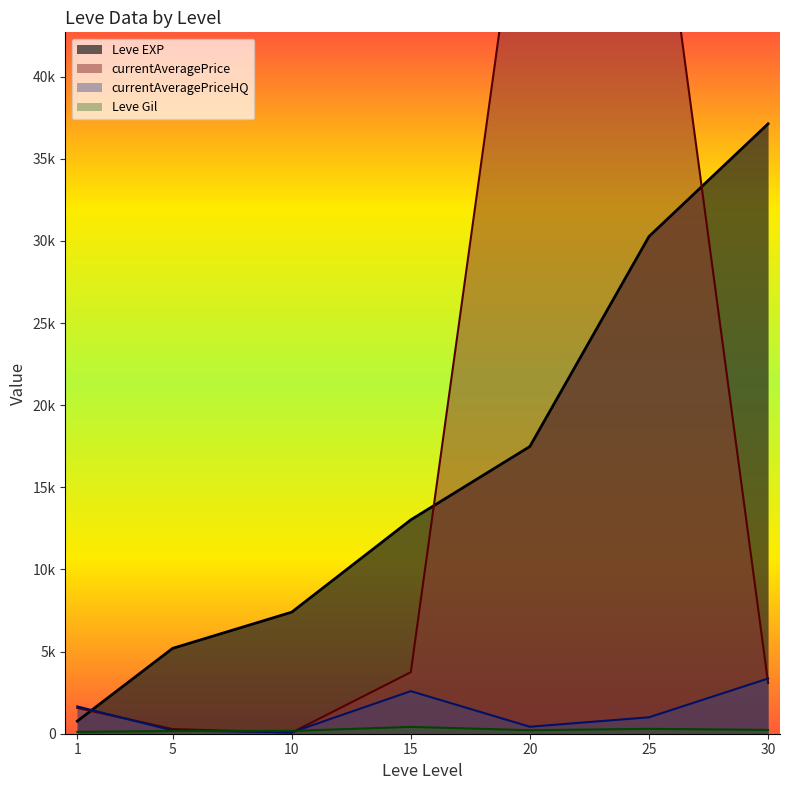

Rank the series at 10 from highest to lowest value.

Leve EXP, Leve Gil, currentAveragePriceHQ, currentAveragePrice